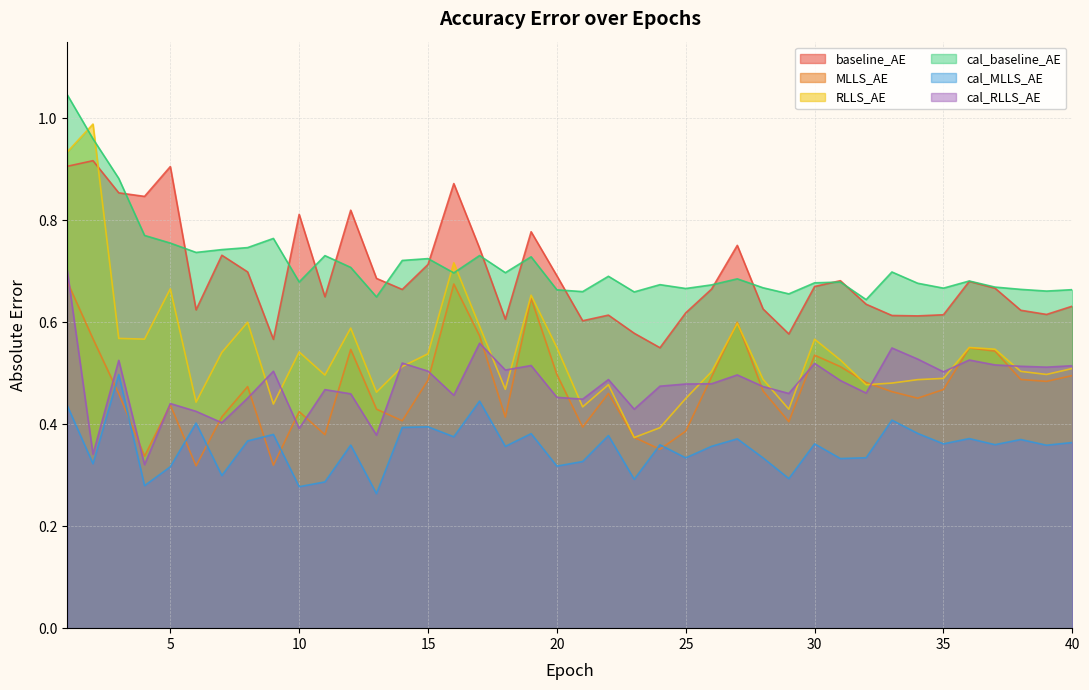

What is the sum of the RLLS_AE values at 16 and 38?

1.2